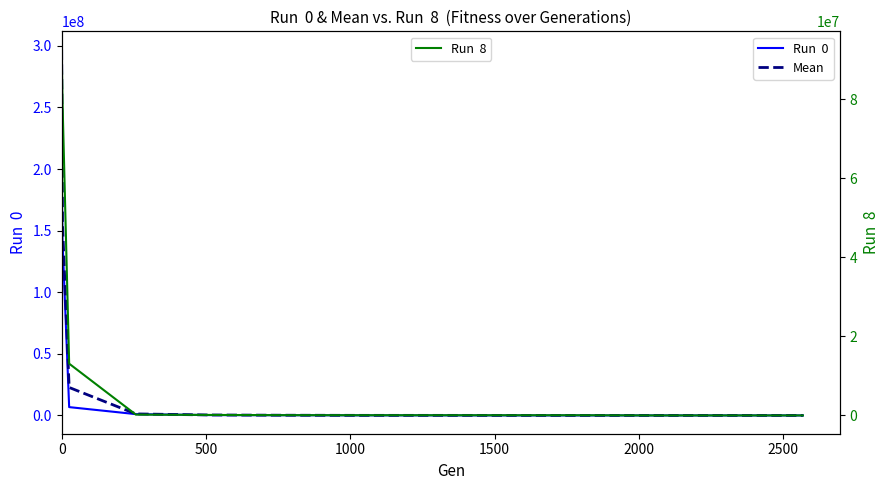

What is the average value of the Run  0 series?

27038471.2